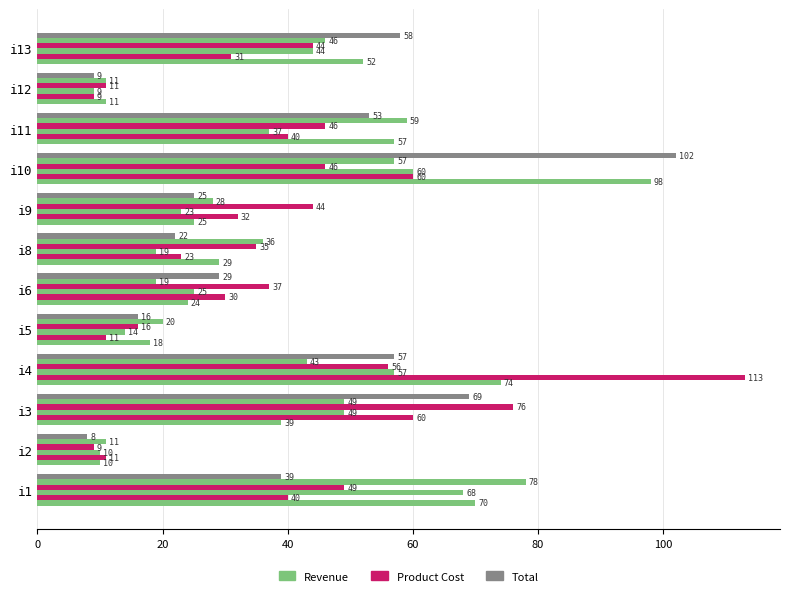

How many series are shown in this chart?

6